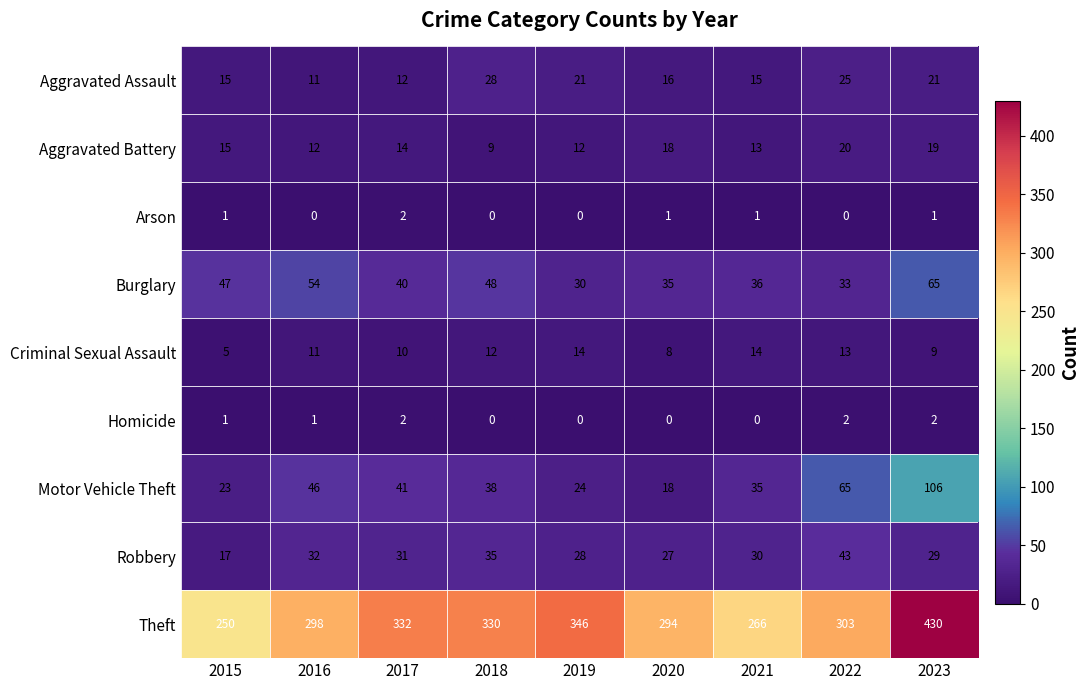

What is the total value across all series at 2017?

484